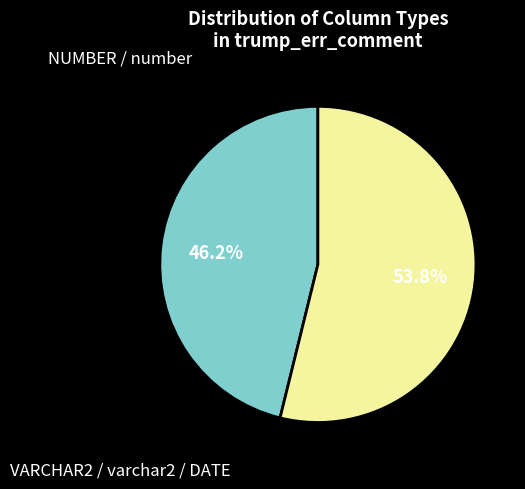

Is there any slice that represents more than half of the pie?

Yes